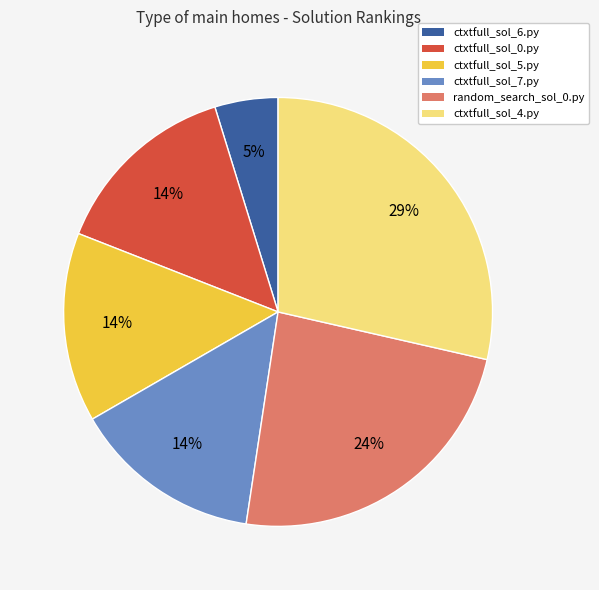

Do ctxtfull_sol_0.py and ctxtfull_sol_6.py together represent more than half of the pie?

No